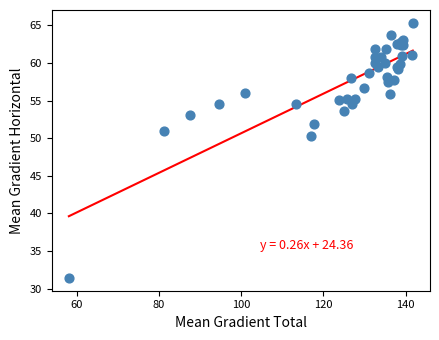

What Y value in the scatter plot is closest to 48?

50.3